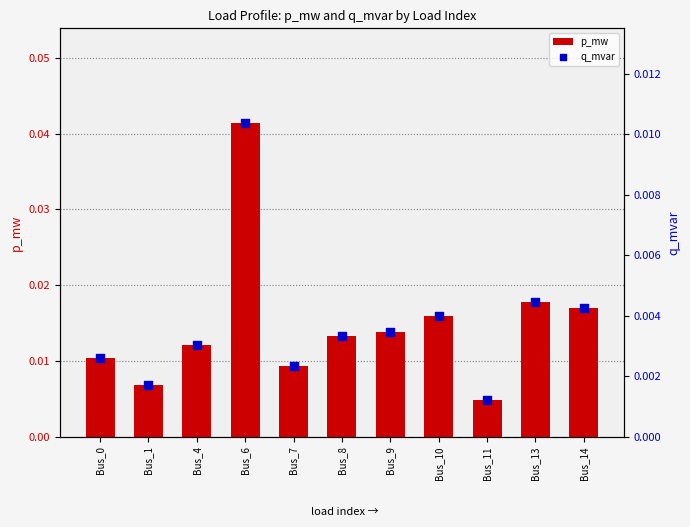

At how many categories does at least one series exceed 0?

11